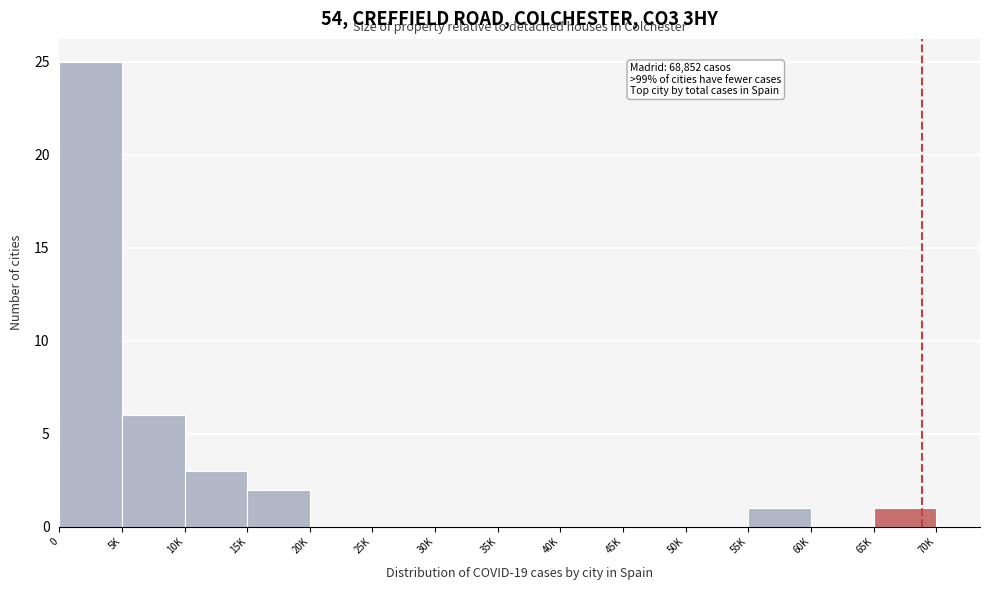

Reading left to right, transcribe all the data shown in this chart.

0=25	5K=6	10K=3	15K=2	20K=0	25K=0	30K=0	35K=0	40K=0	45K=0	50K=0	55K=1	60K=0	65K=1